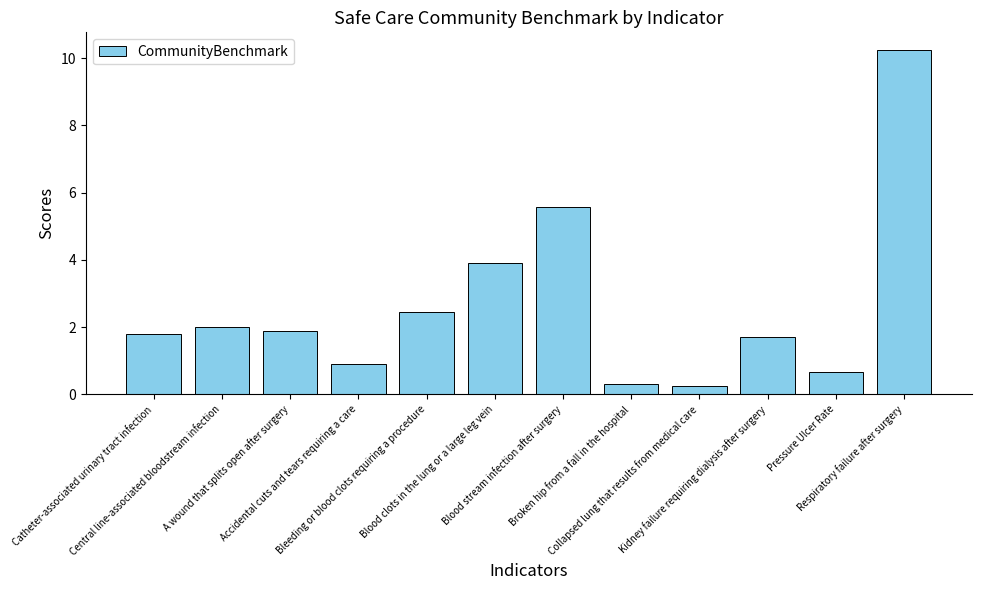

What is the value of the 2nd bar from the left?

2.0